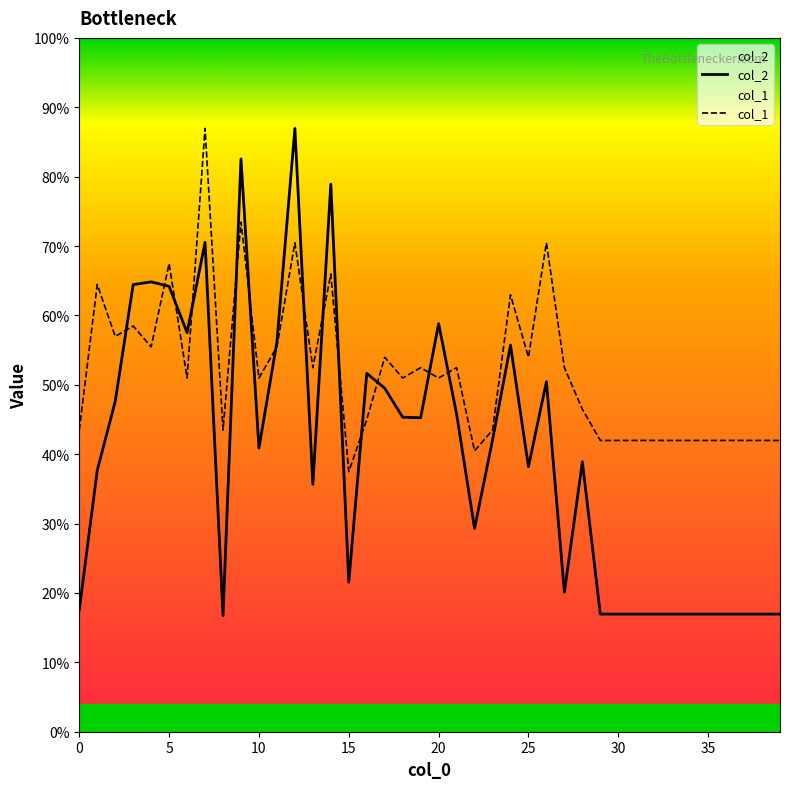

Reading left to right, list all the values displayed in this chart.

col_2: 1624.0	3484.0	4403.0	5961.0	5998.0	5938.0	5321.0	6525.0	1548.0	7637.0	3782.0	5196.0	8044.0	3299.0	7300.0	1995.0	4778.0	4580.0	4193.0	4186.0	5440.0	4237.0	2710.0	3888.0	5154.0	3533.0	4667.0	1860.0	3599.0	1568.0	1568.0	1568.0	1568.0	1568.0	1568.0	1568.0	1568.0	1568.0	1568.0	1568.0
col_1: 4022.0	5963.7	5270.2	5408.9	5131.5	6241.0	4715.4	8044.0	4022.0	6795.8	4715.4	5131.5	6518.4	4854.1	6102.3	3467.2	4160.7	4992.8	4715.4	4854.1	4715.4	4854.1	3744.6	4022.0	5825.0	4992.8	6518.4	4854.1	4299.4	3883.3	3883.3	3883.3	3883.3	3883.3	3883.3	3883.3	3883.3	3883.3	3883.3	3883.3